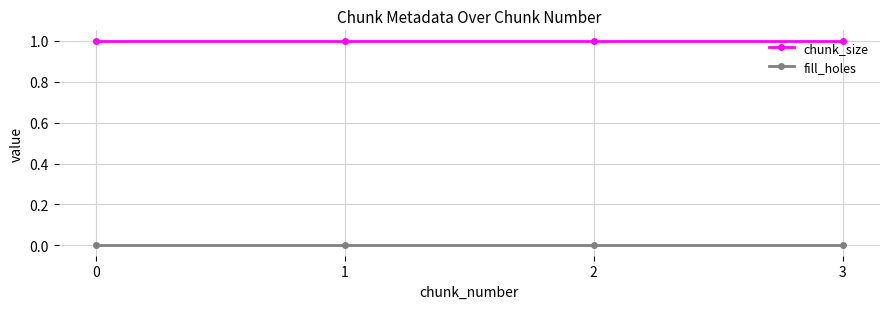

What are all the series names shown in the legend?

chunk_size, fill_holes